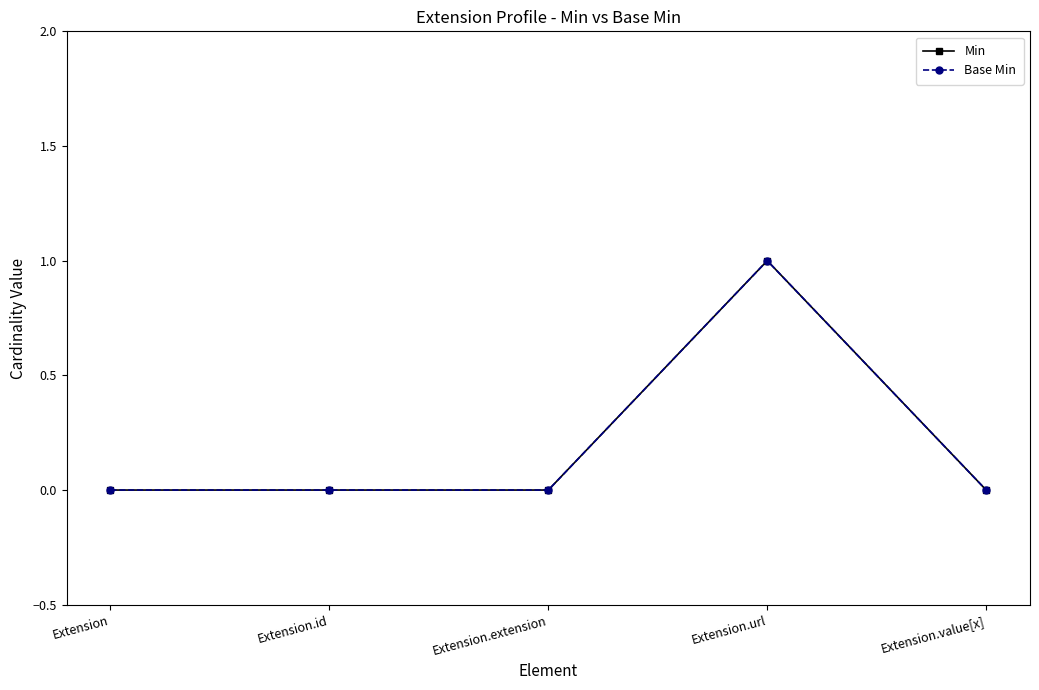

What is the sum of all Base Min values?

1